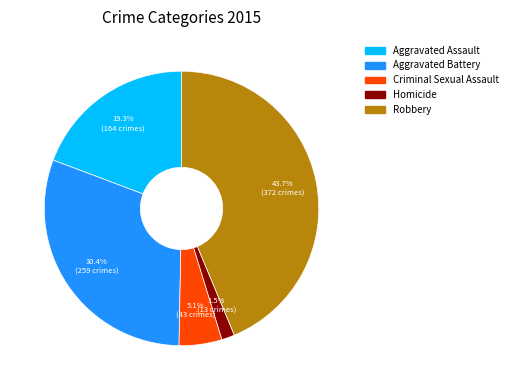

What percentage is the Criminal Sexual Assault slice, to the nearest percent?

5%